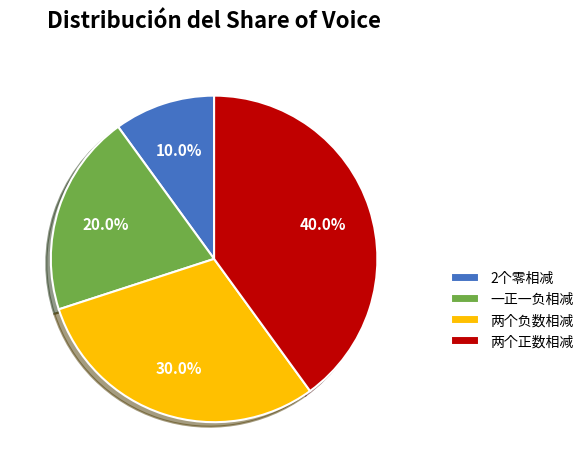

To the nearest percent, what is the combined percentage of 两个负数相减 and 两个正数相减?

70%